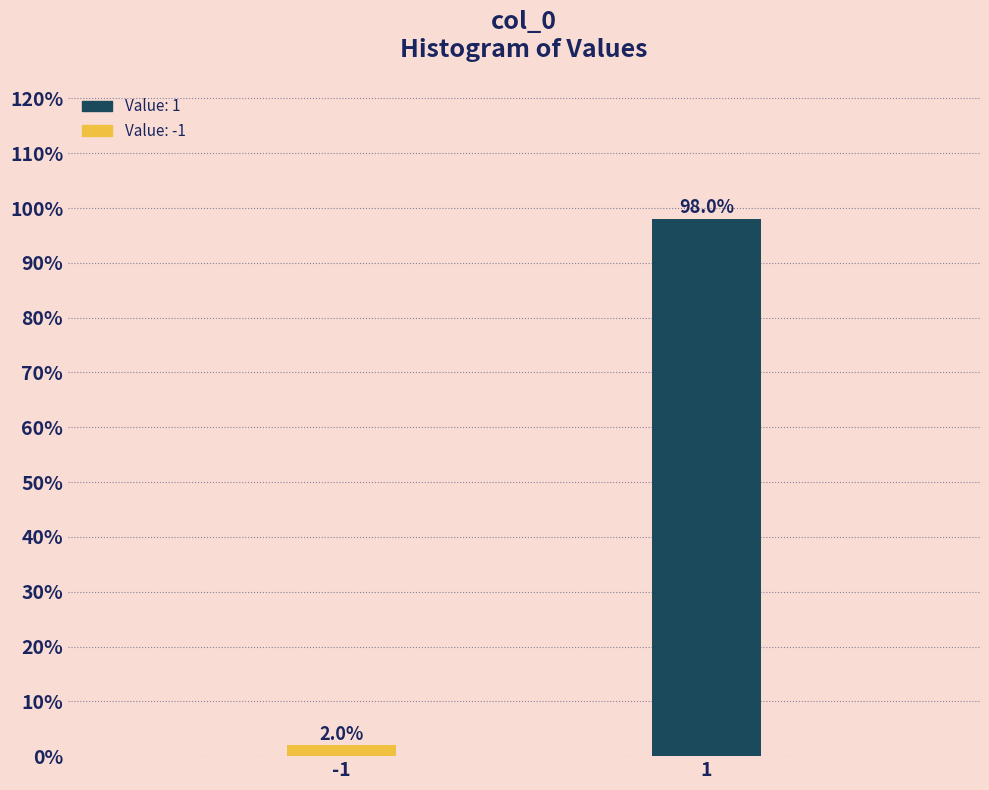

Reading right to left, extract all data points from this chart.

98.0	2.0